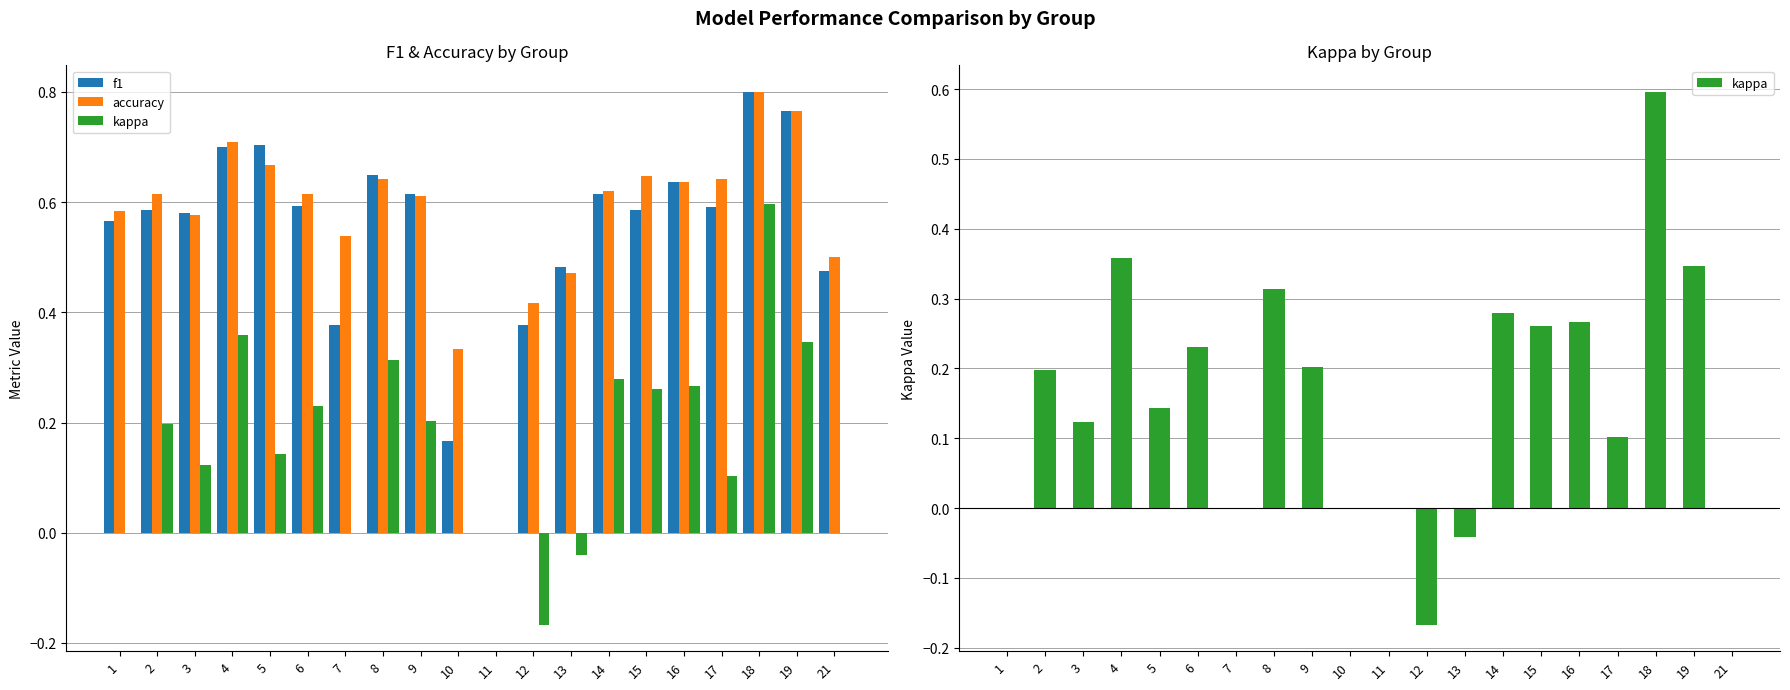

What is the maximum value for accuracy?

0.8